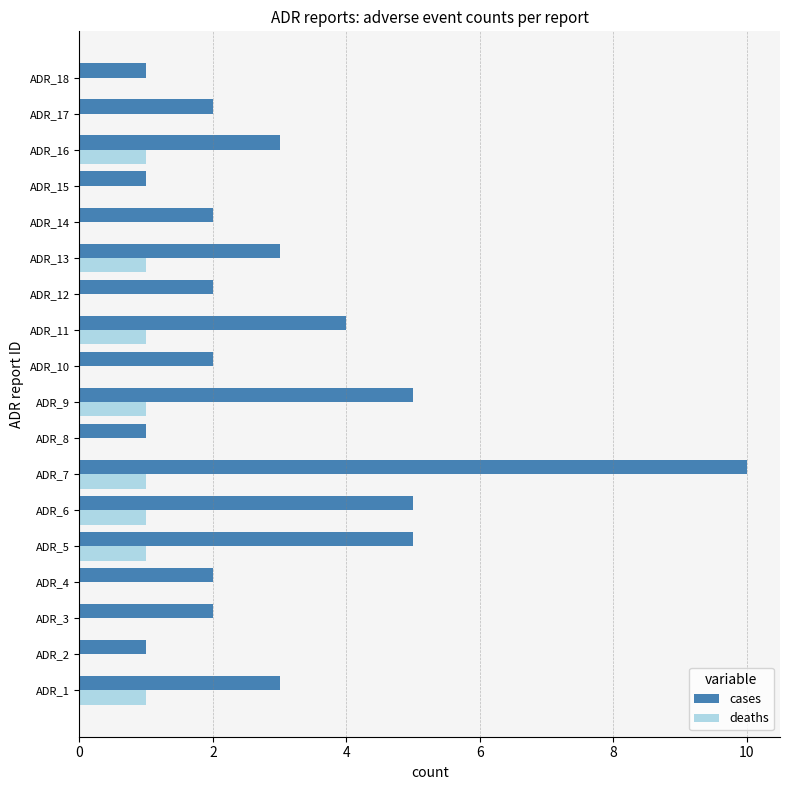

Which series has the largest range (max minus min)?

cases